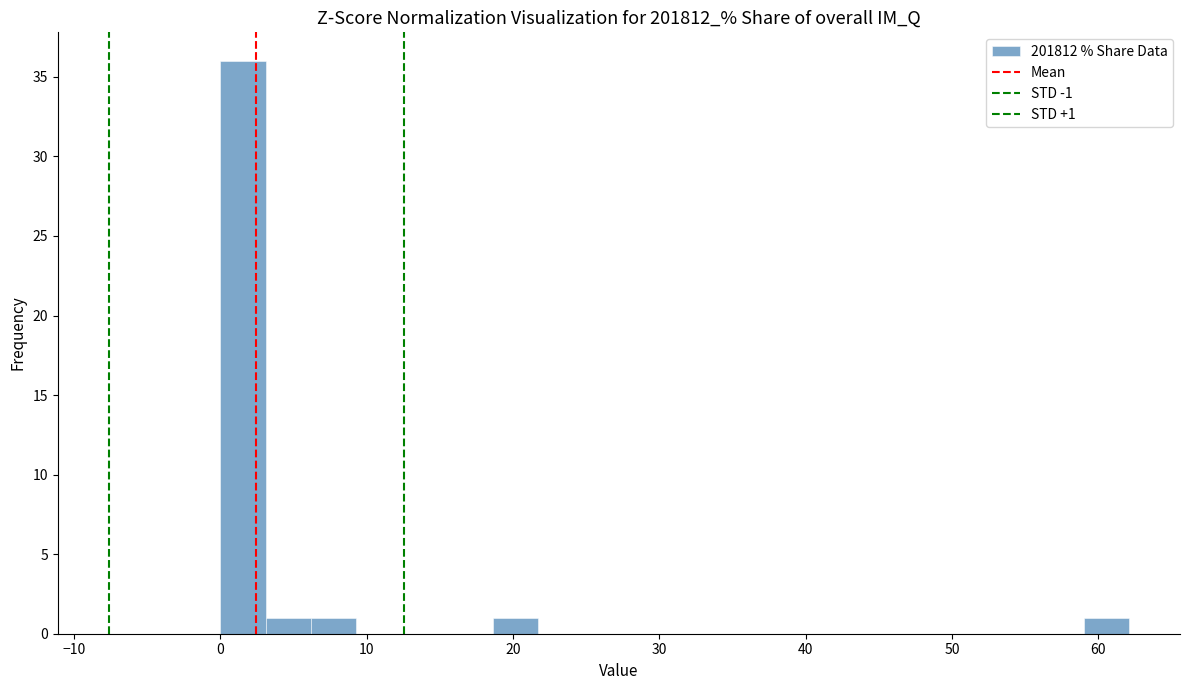

Around what value on the x-axis is the tallest bar? Give the approximate position of its centre, as read against the axis.

2